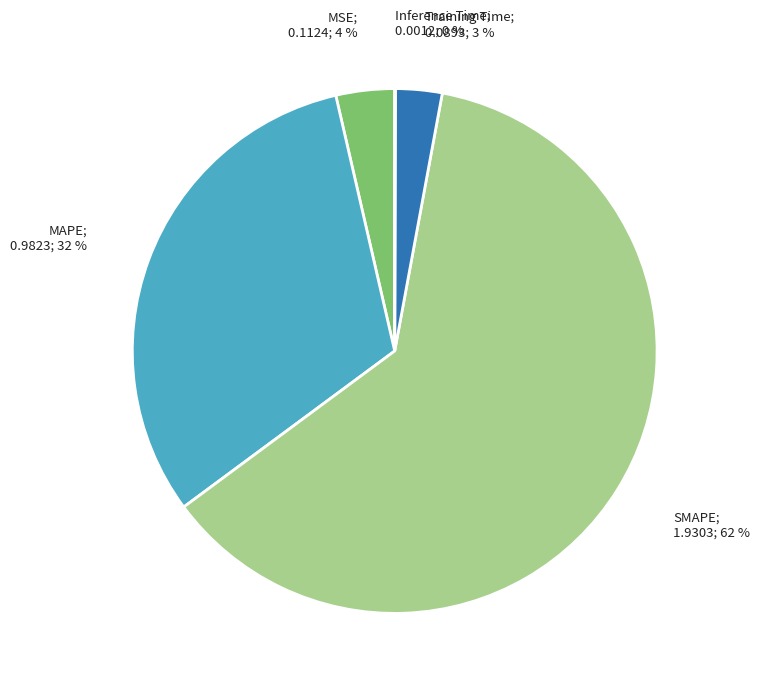

Does any single category account for the majority?

Yes